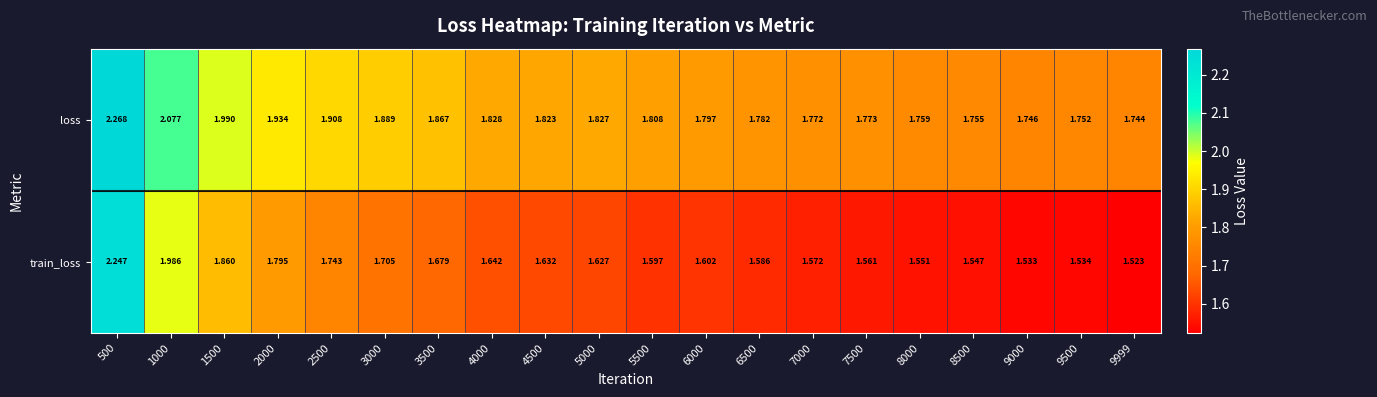

Which series has the largest total across all categories?

loss